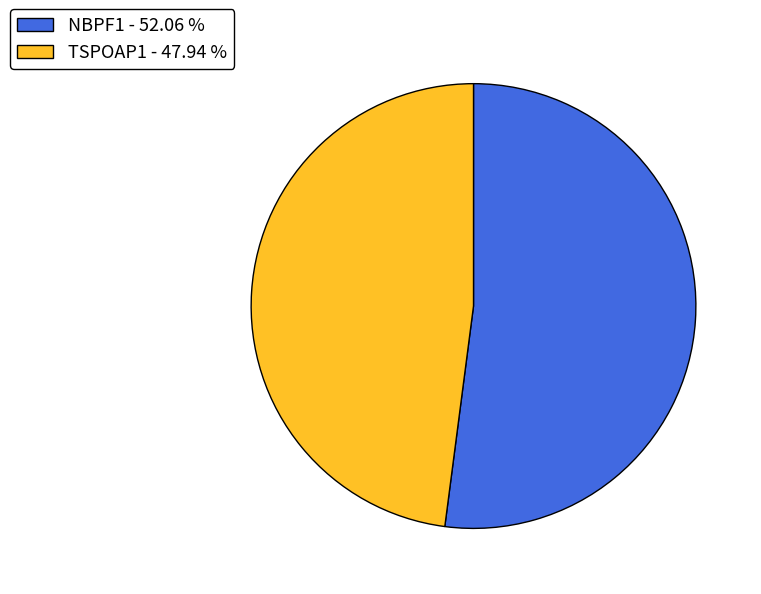

Count the number of slices in the pie.

2